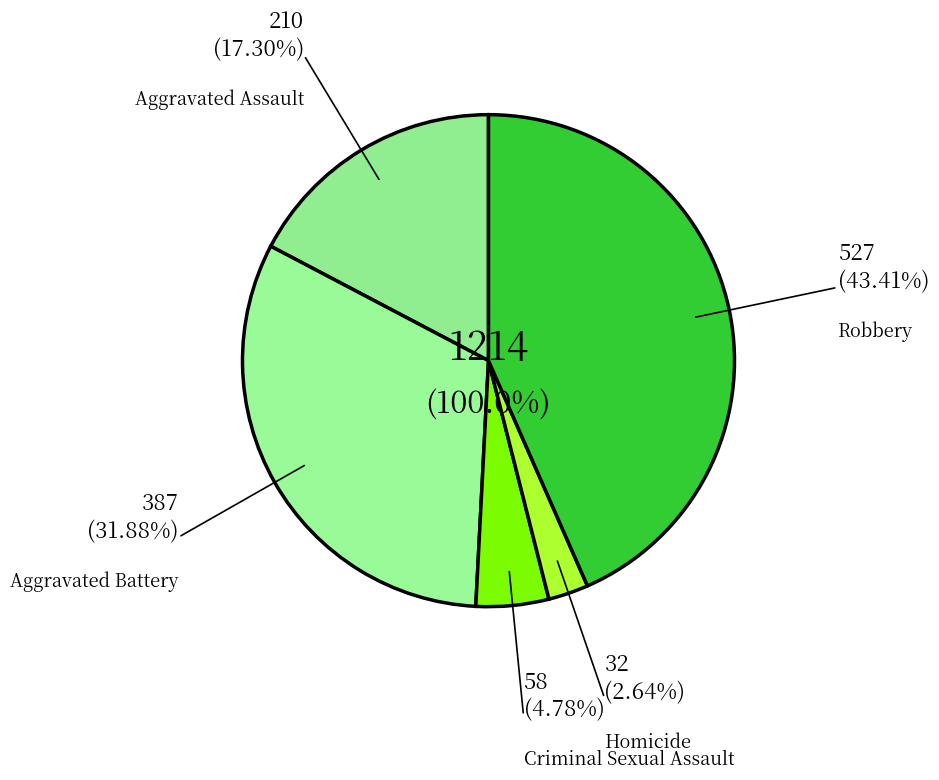

To the nearest percent, what is the combined percentage of Robbery and Homicide?

46%